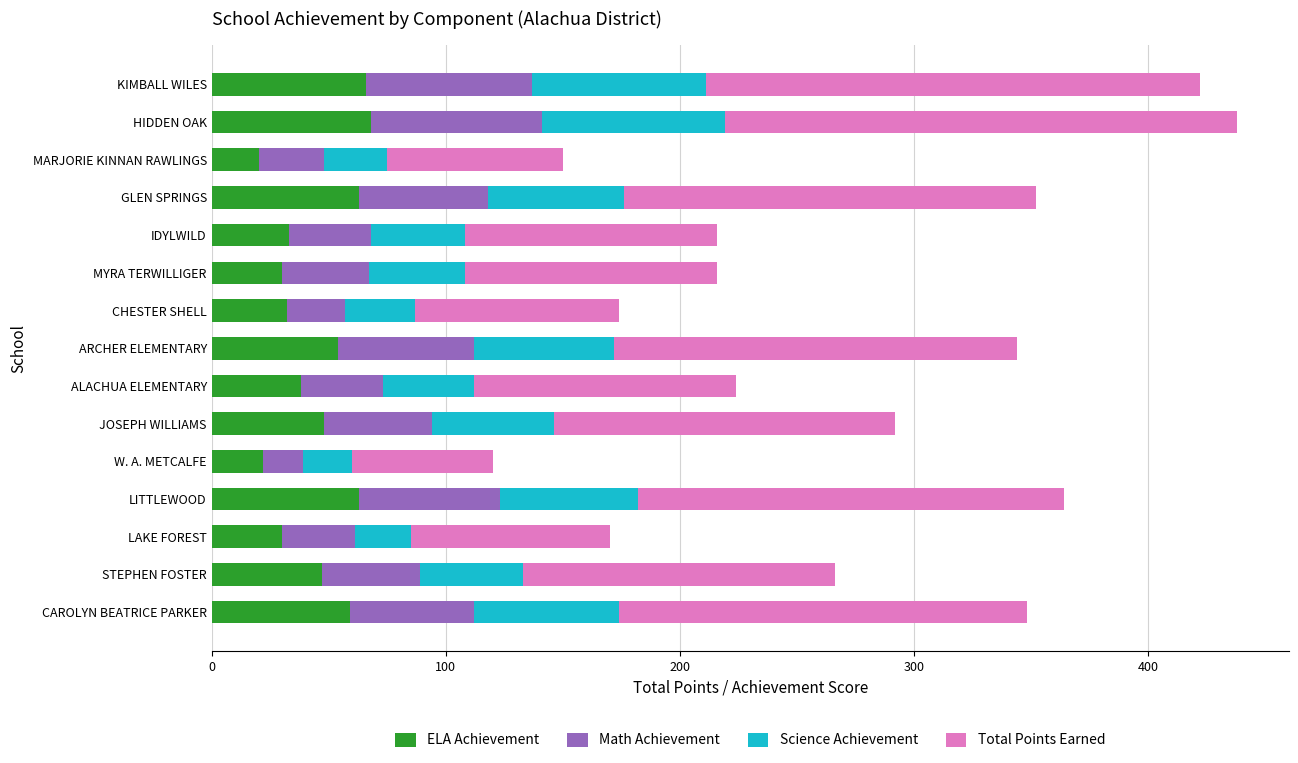

Is it true that ELA Achievement equals 54 at ARCHER ELEMENTARY?

True